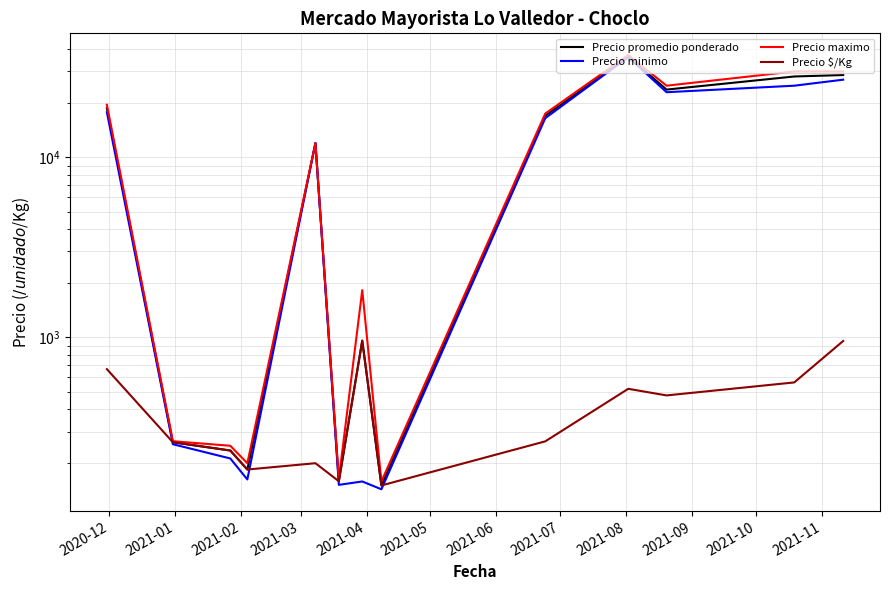

Rank the series at 2021-01 from highest to lowest value.

Precio maximo, Precio promedio ponderado, Precio $/Kg, Precio minimo